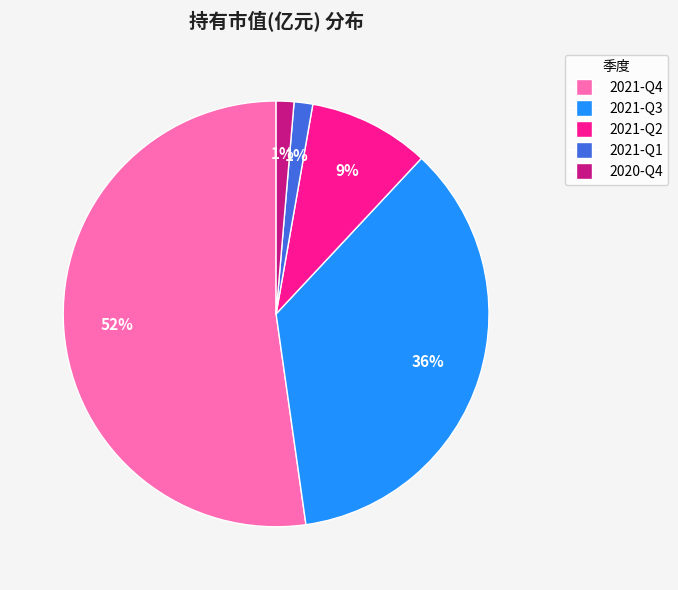

To the nearest percent, what is the combined percentage of 2021-Q4 and 2021-Q1?

54%